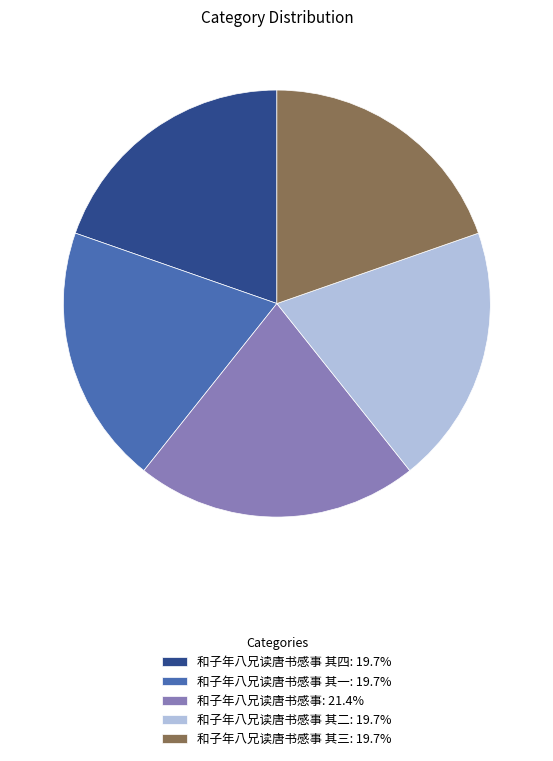

How many slices are in this pie chart?

5